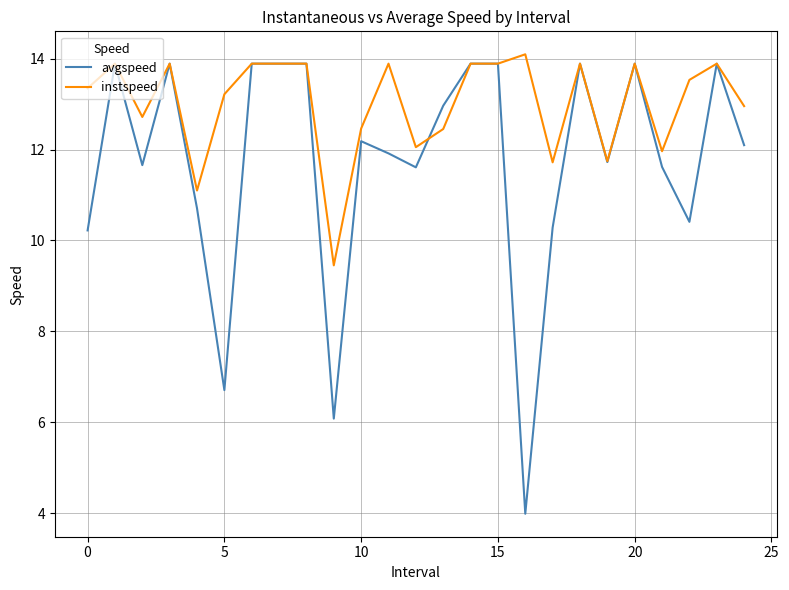

Rank the series by their average value, from lowest to highest.

avgspeed, instspeed